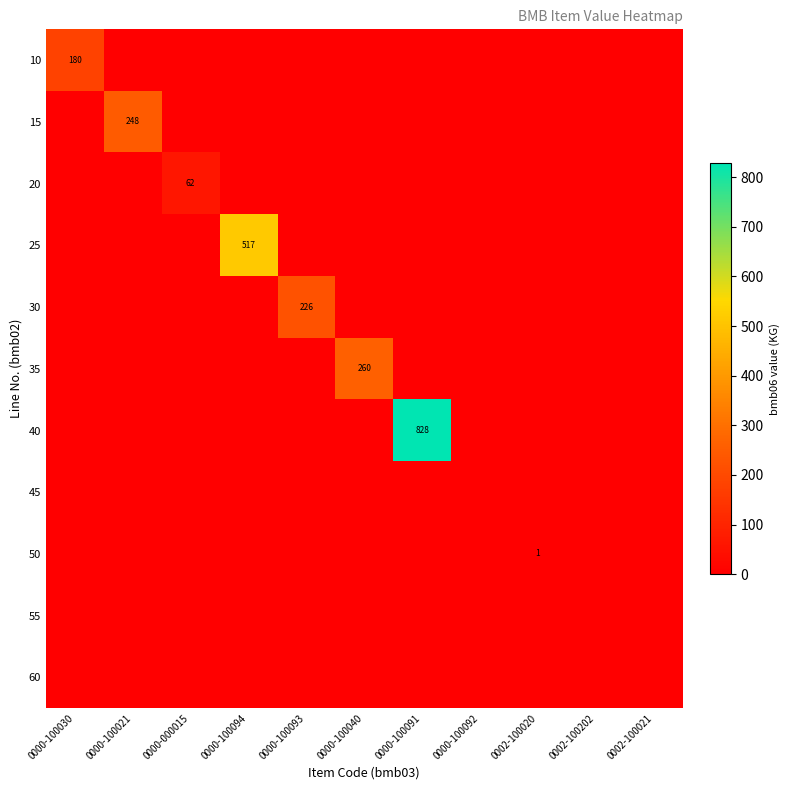

Is it true that 50 equals 1 at 0002-100020?

True